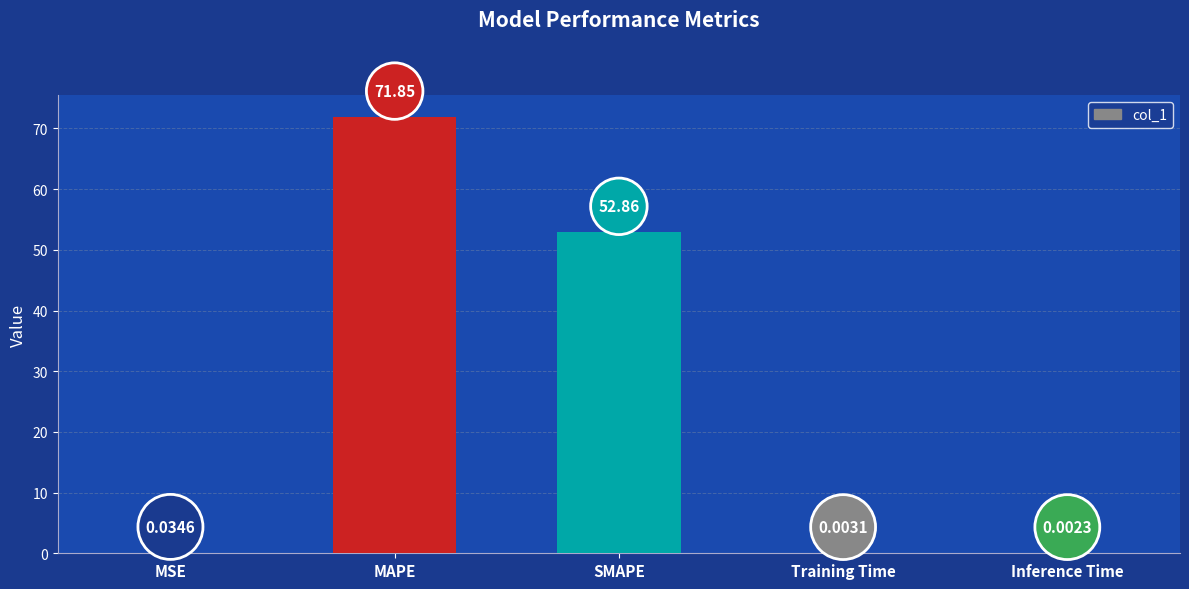

What is the change in value from SMAPE to Training Time?

-52.9